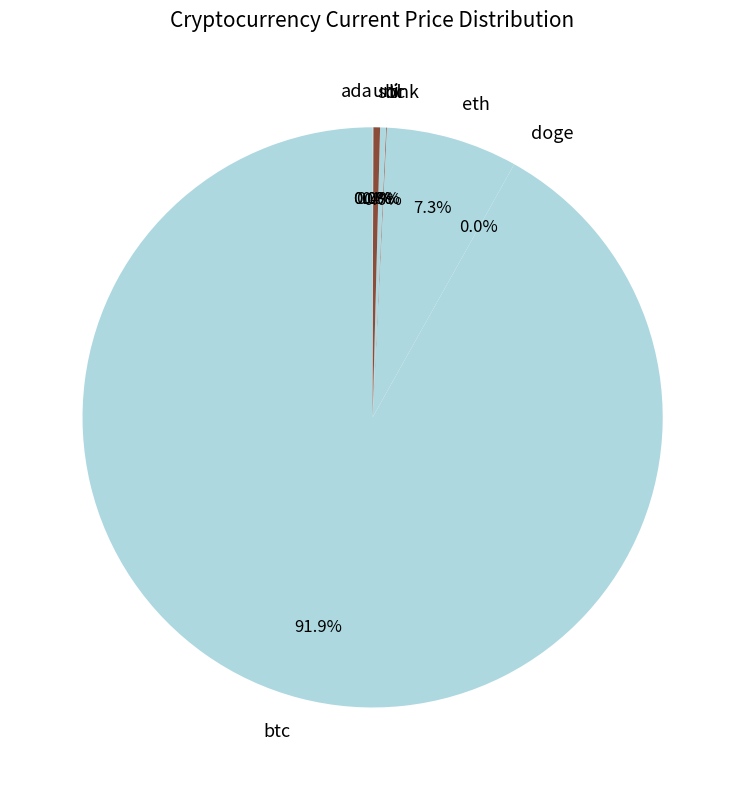

What is the largest slice in the pie chart?

btc